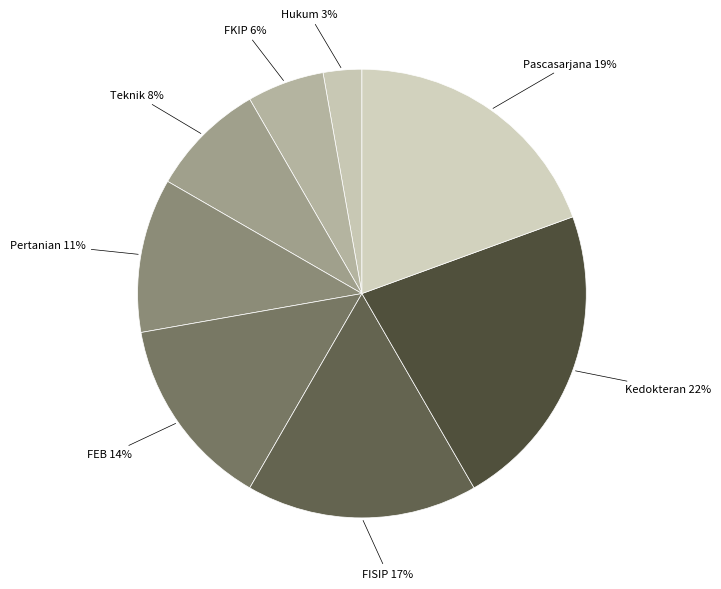

True or false: FEB accounts for 22% of the total.

False